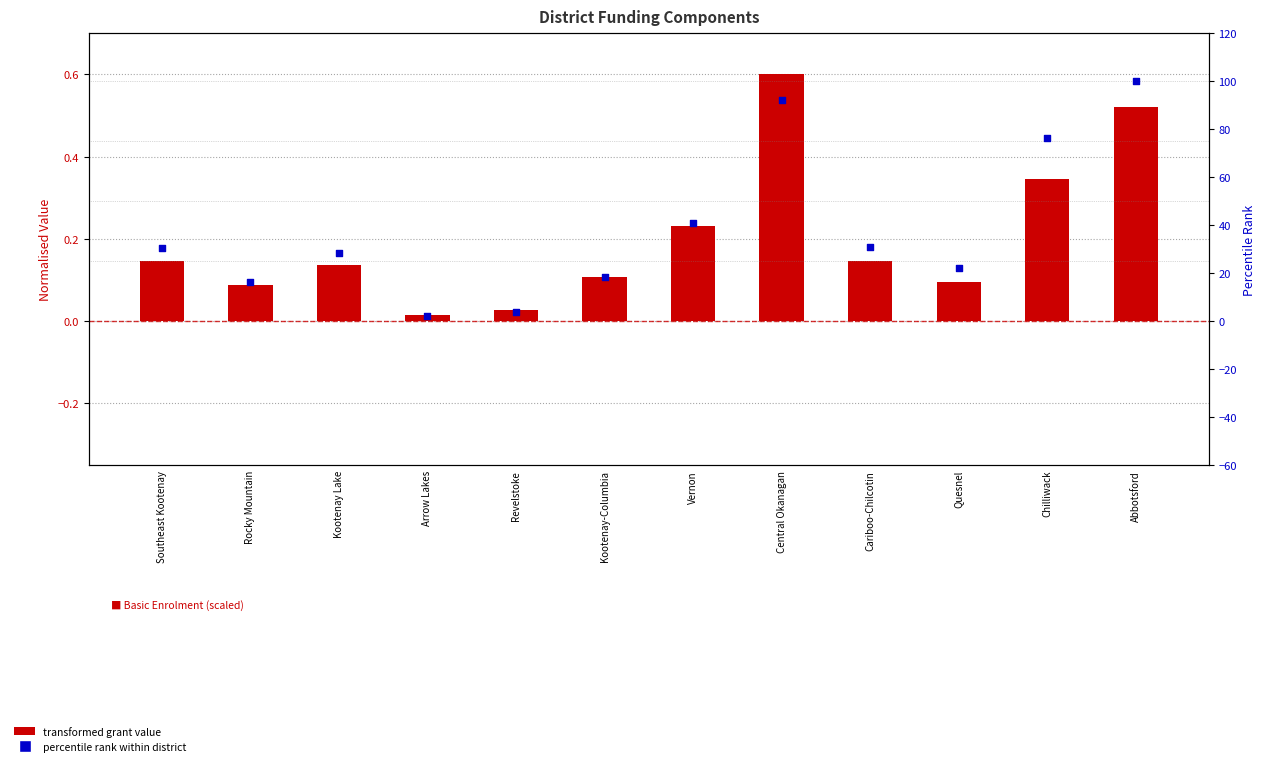

At how many categories does at least one series exceed 69?

3